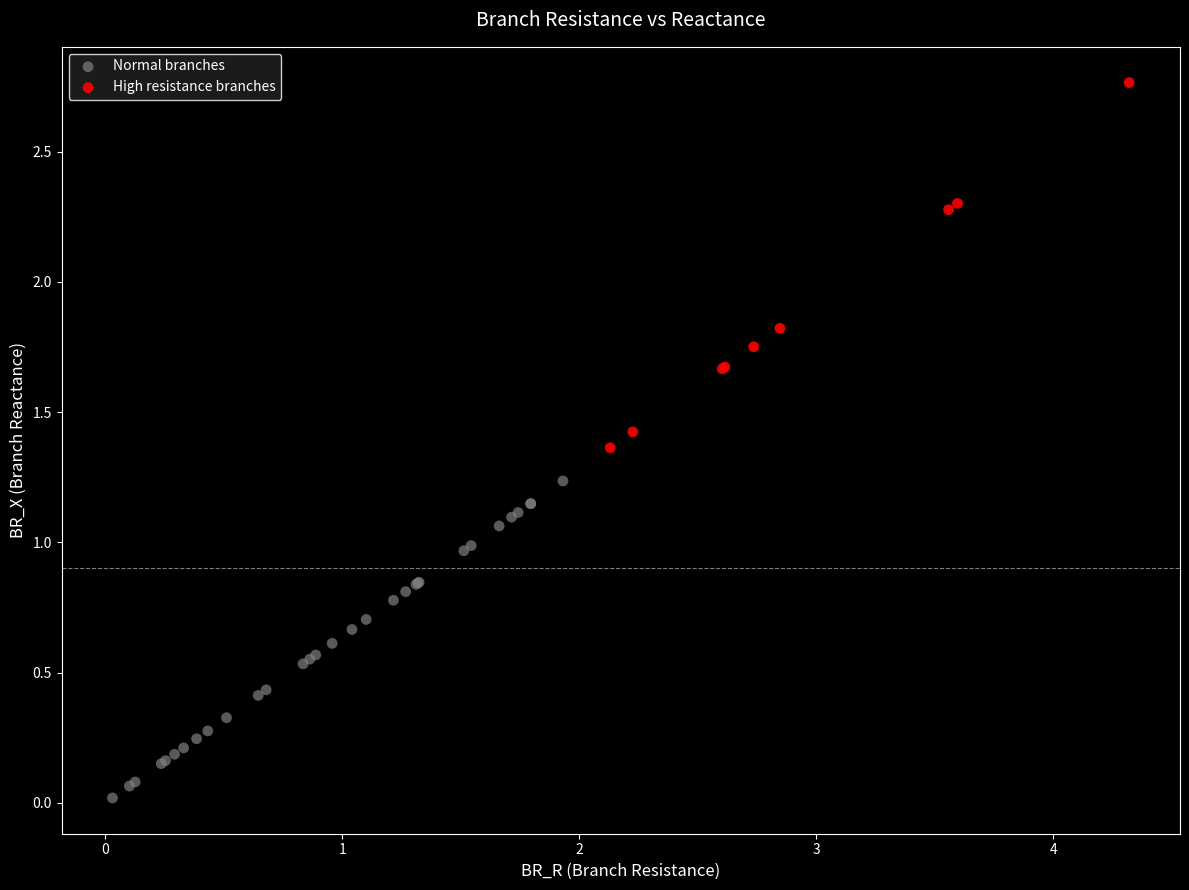

Which series reaches the maximum Y coordinate?

High resistance branches